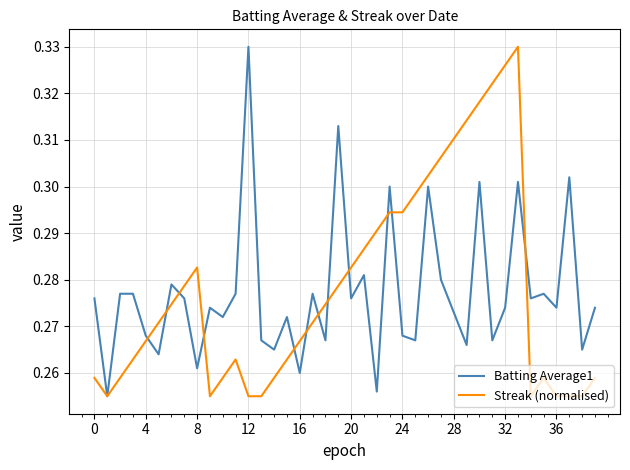

What are all the series names shown in the legend?

Batting Average1, Streak (normalised)